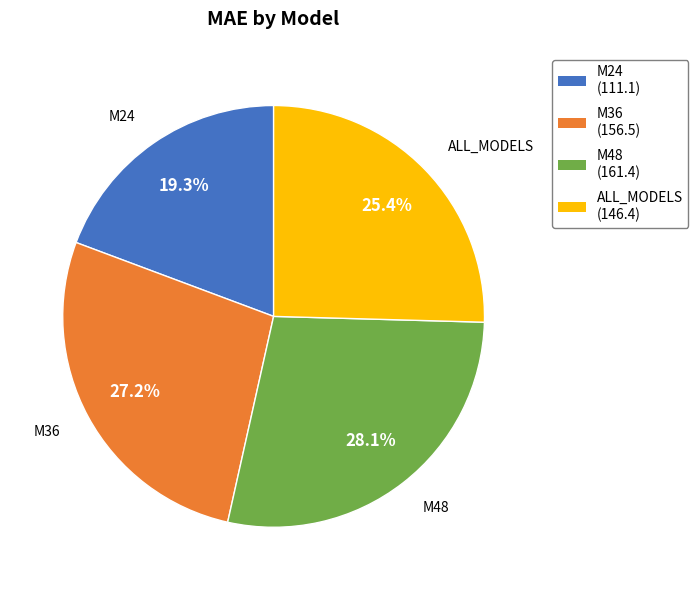

Is it true that M48 is 38% of the pie?

False